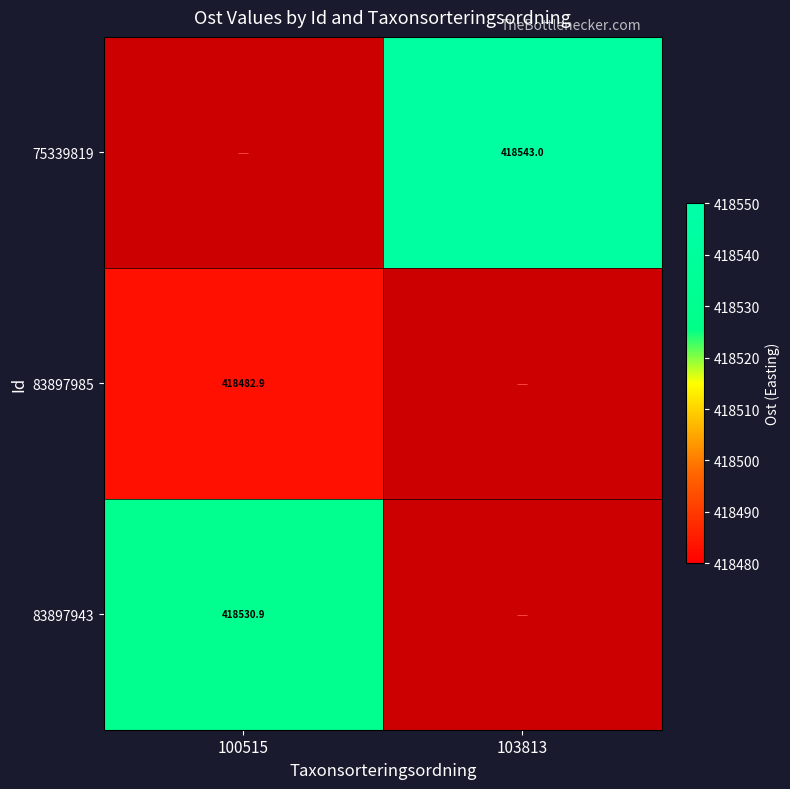

How many values in 75339819 are above zero?

1